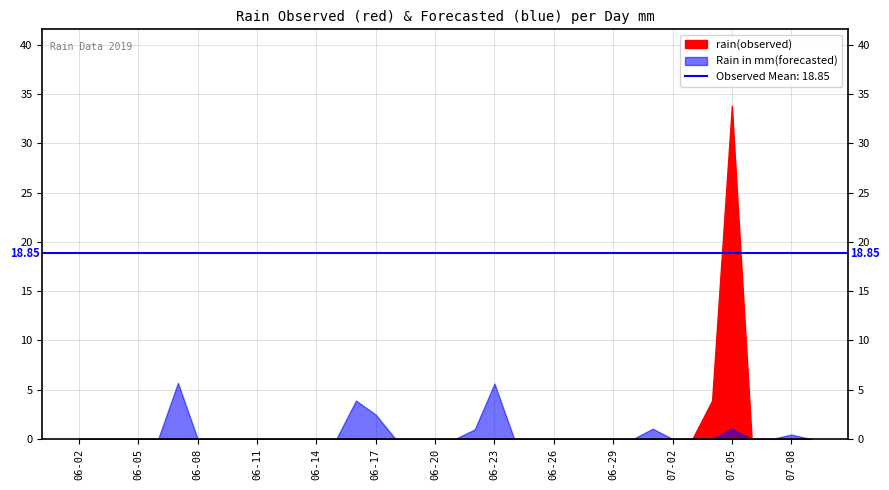

Where is rain(observed) nearest to the value 16?

2019-07-04